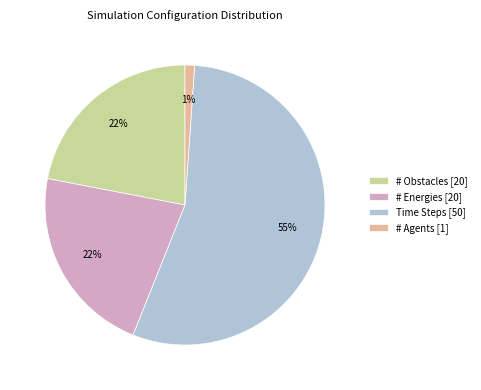

Which slice is the smallest?

# Agents [1]